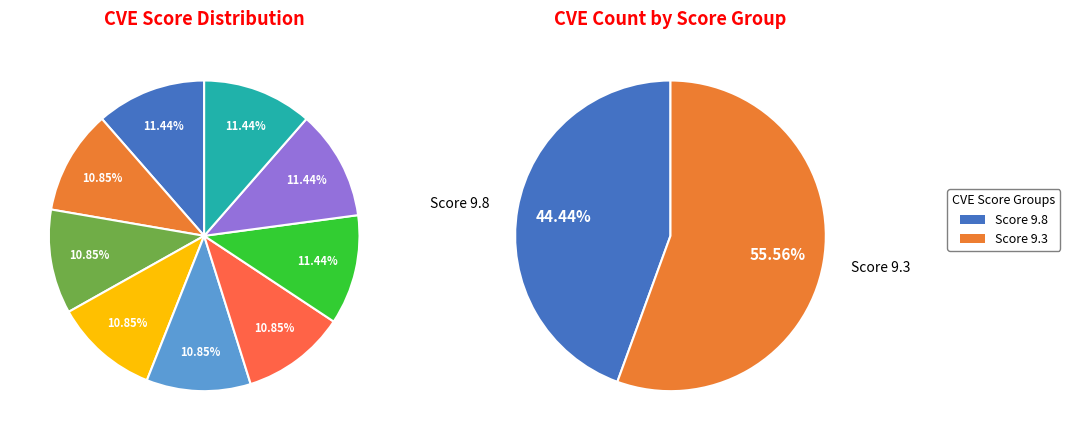

What portion of the pie excludes CVE-2025-48274?

89.1%